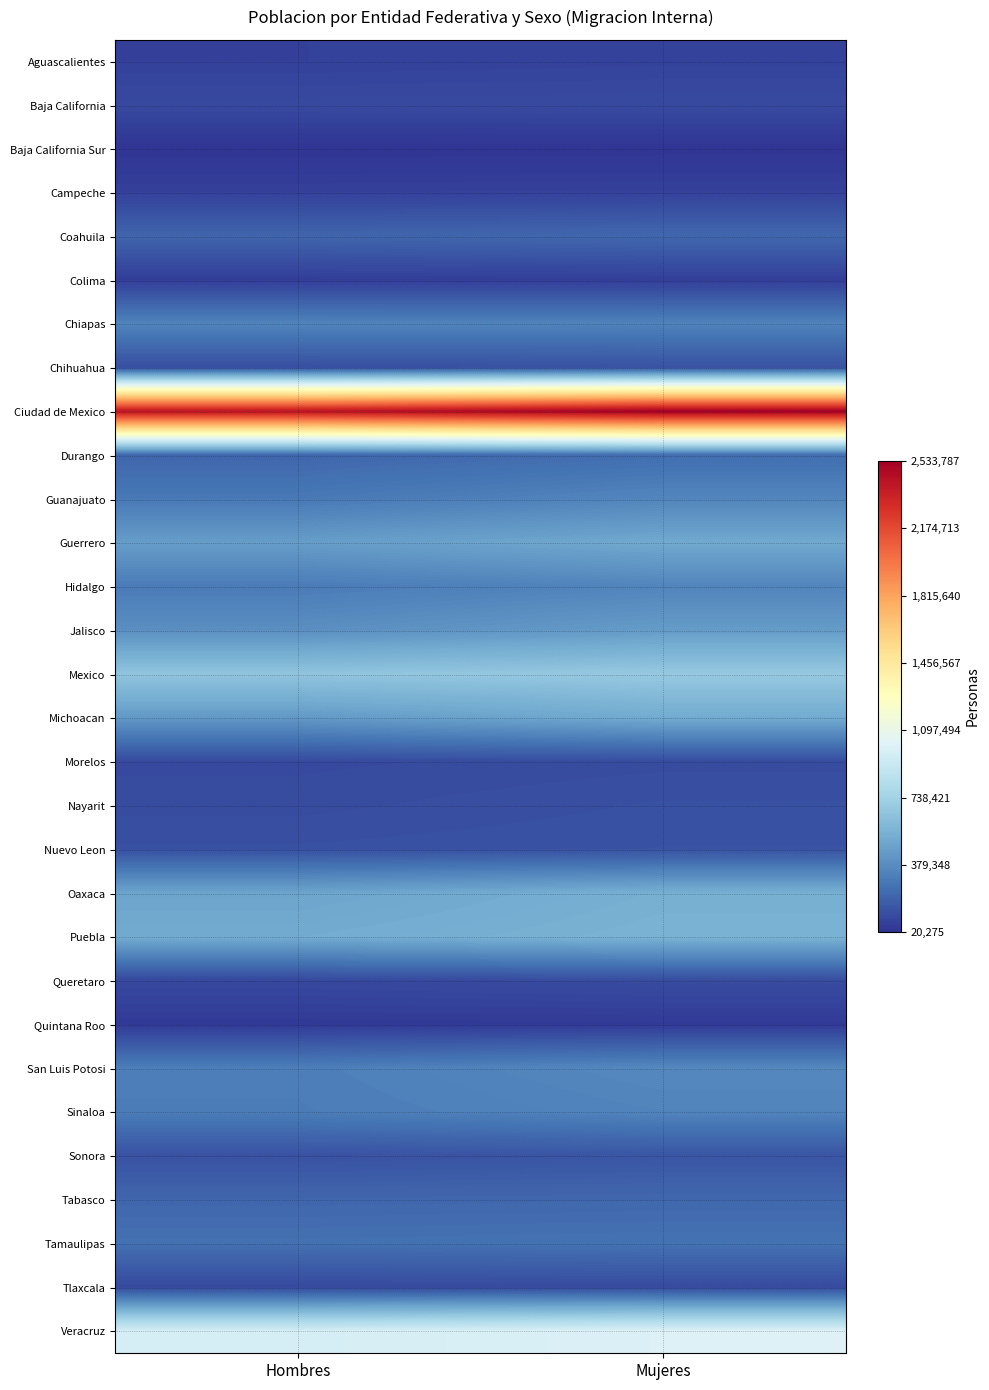

What is the total value across all series at Hombres?

10005139